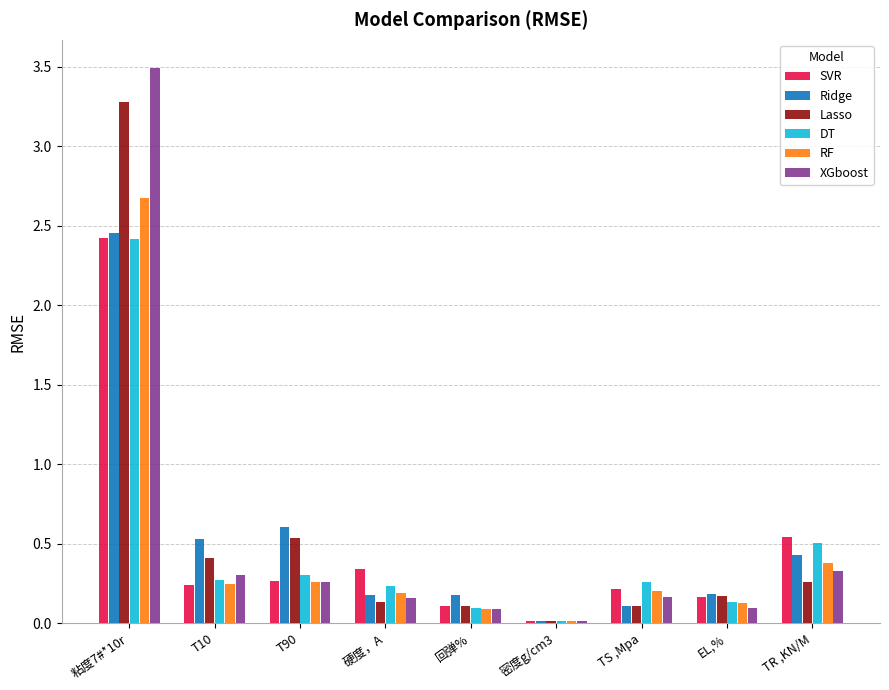

What is the total value across all series at TR ,KN/M?

2.4